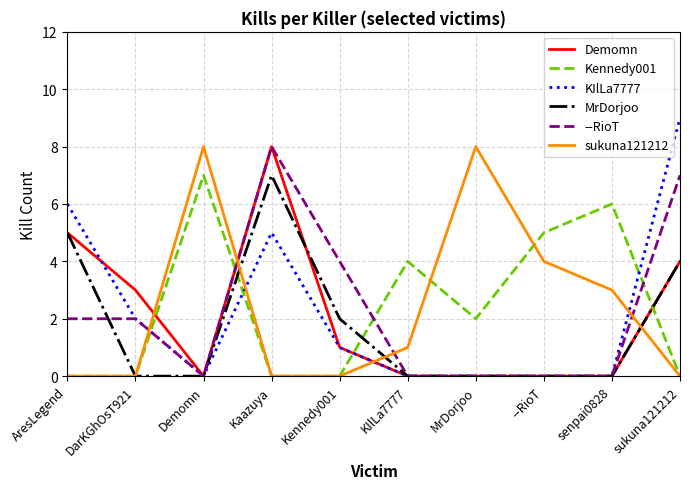

Which series ends up on top after the final intersection of Kennedy001 and Demomn?

Demomn